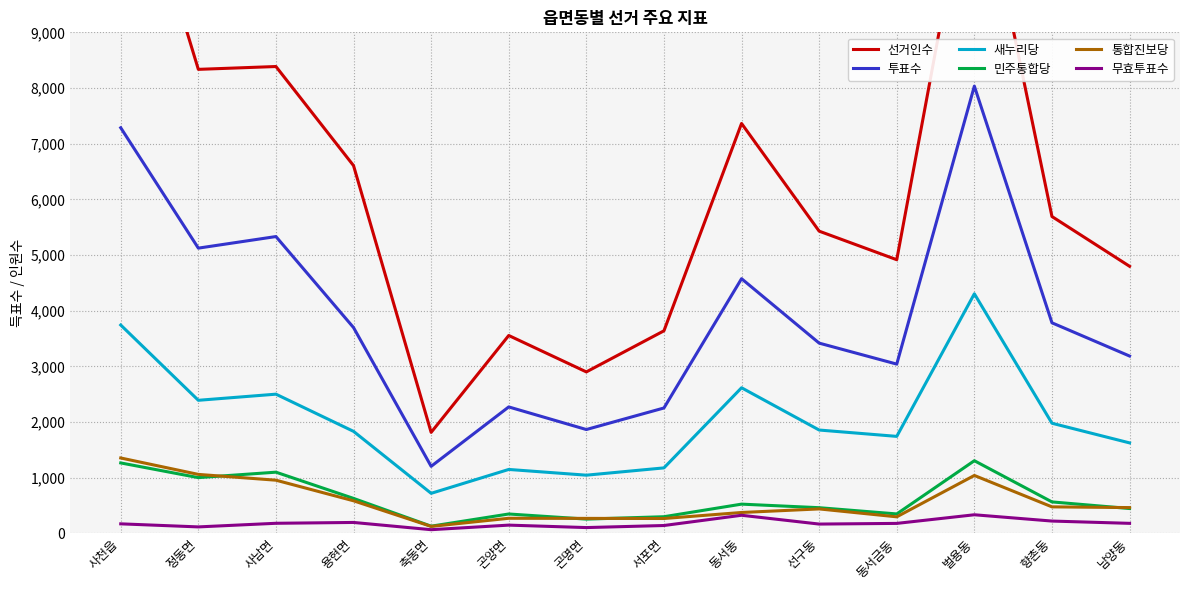

Is it true that 투표수 equals 5706 at 향촌동?

False